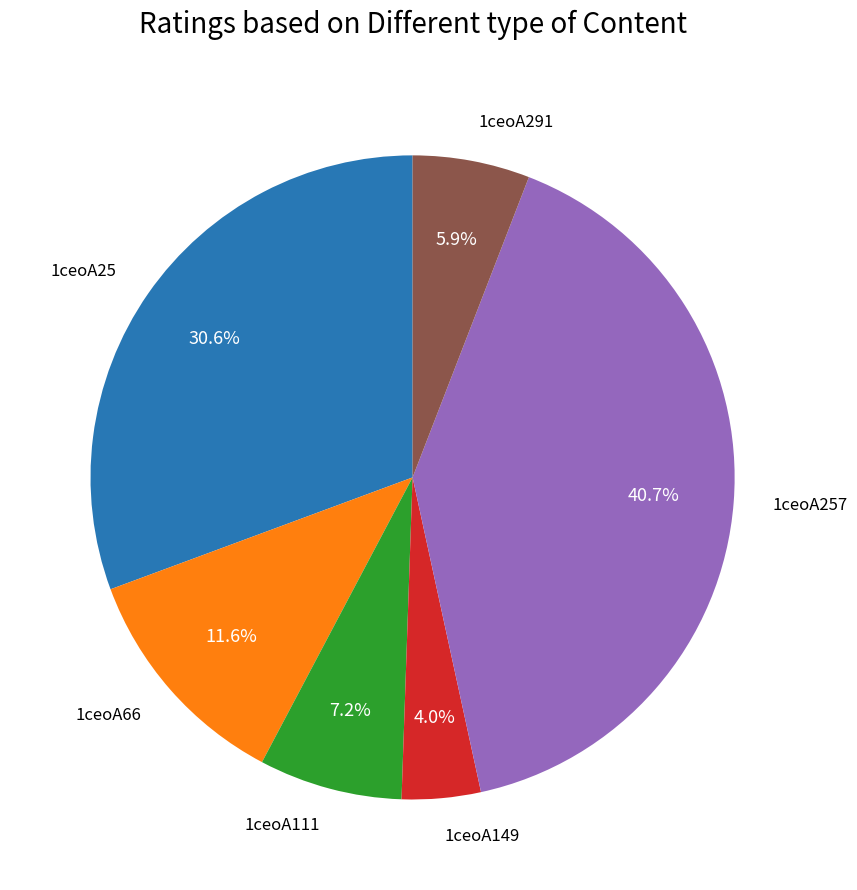

Does 1ceoA25 account for over 50% of the chart?

No